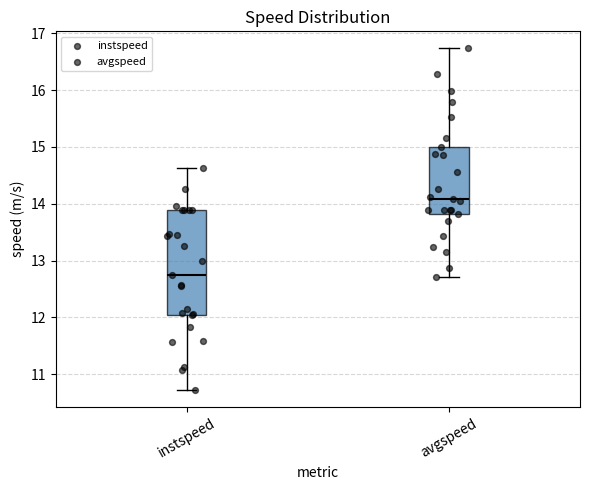

Where does the upper whisker of the box for instspeed end on the y-axis? The values are not printed on the chart, so give them approximately, as read against the axis.

14.6